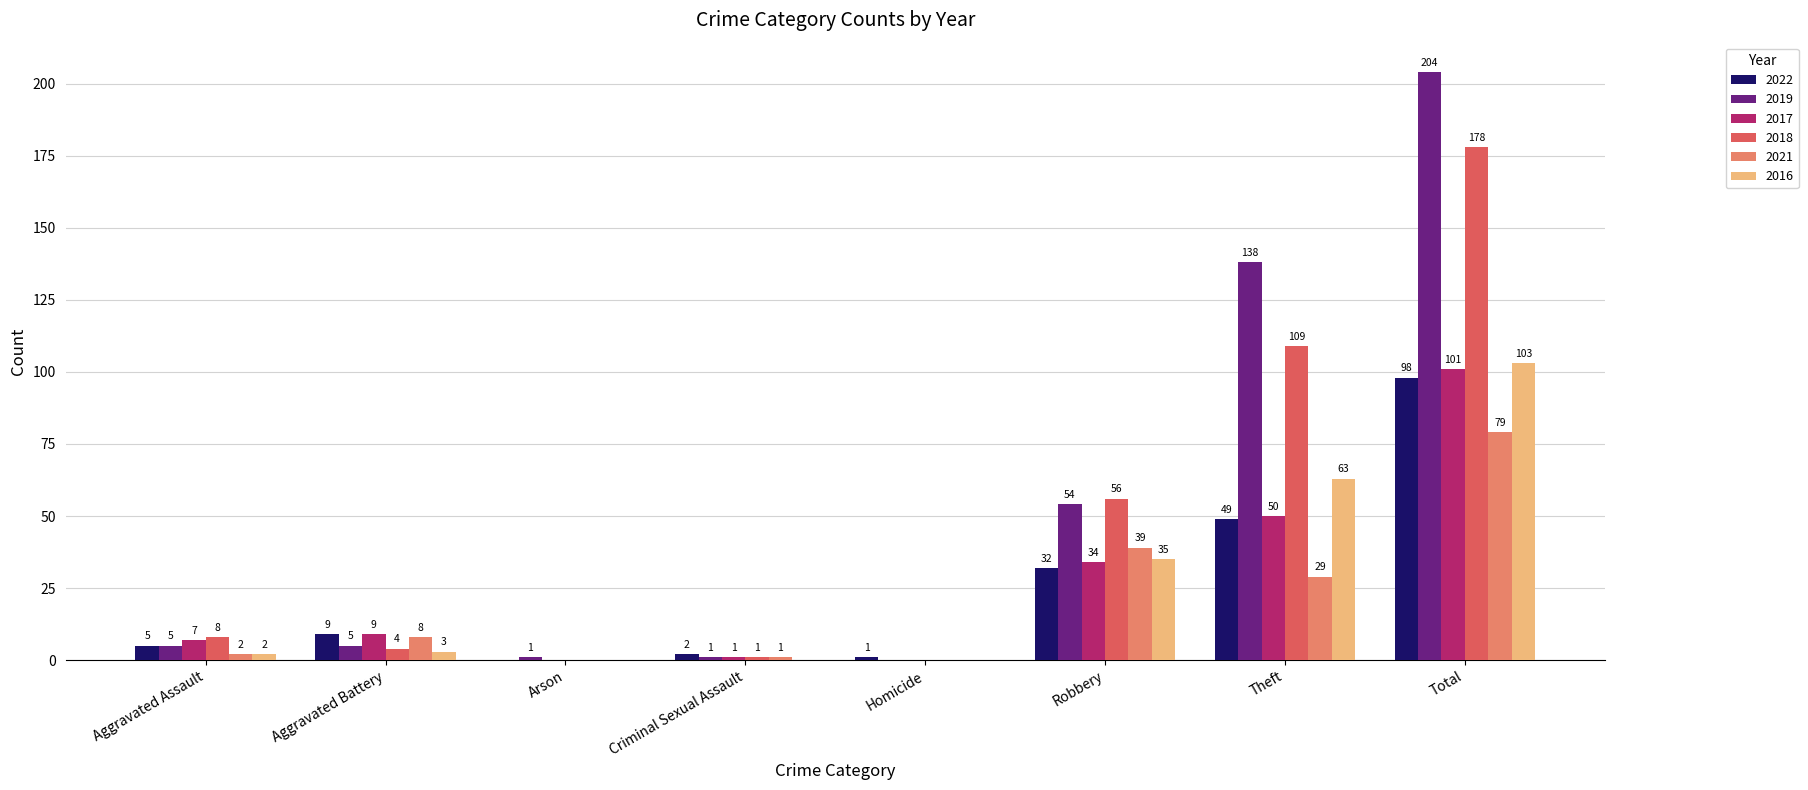

Reading right to left, transcribe all the data shown in this chart.

2022: Total=98	Theft=49	Robbery=32	Homicide=1	Criminal Sexual Assault=2	Arson=0	Aggravated Battery=9	Aggravated Assault=5
2019: Total=204	Theft=138	Robbery=54	Homicide=0	Criminal Sexual Assault=1	Arson=1	Aggravated Battery=5	Aggravated Assault=5
2017: Total=101	Theft=50	Robbery=34	Homicide=0	Criminal Sexual Assault=1	Arson=0	Aggravated Battery=9	Aggravated Assault=7
2018: Total=178	Theft=109	Robbery=56	Homicide=0	Criminal Sexual Assault=1	Arson=0	Aggravated Battery=4	Aggravated Assault=8
2021: Total=79	Theft=29	Robbery=39	Homicide=0	Criminal Sexual Assault=1	Arson=0	Aggravated Battery=8	Aggravated Assault=2
2016: Total=103	Theft=63	Robbery=35	Homicide=0	Criminal Sexual Assault=0	Arson=0	Aggravated Battery=3	Aggravated Assault=2